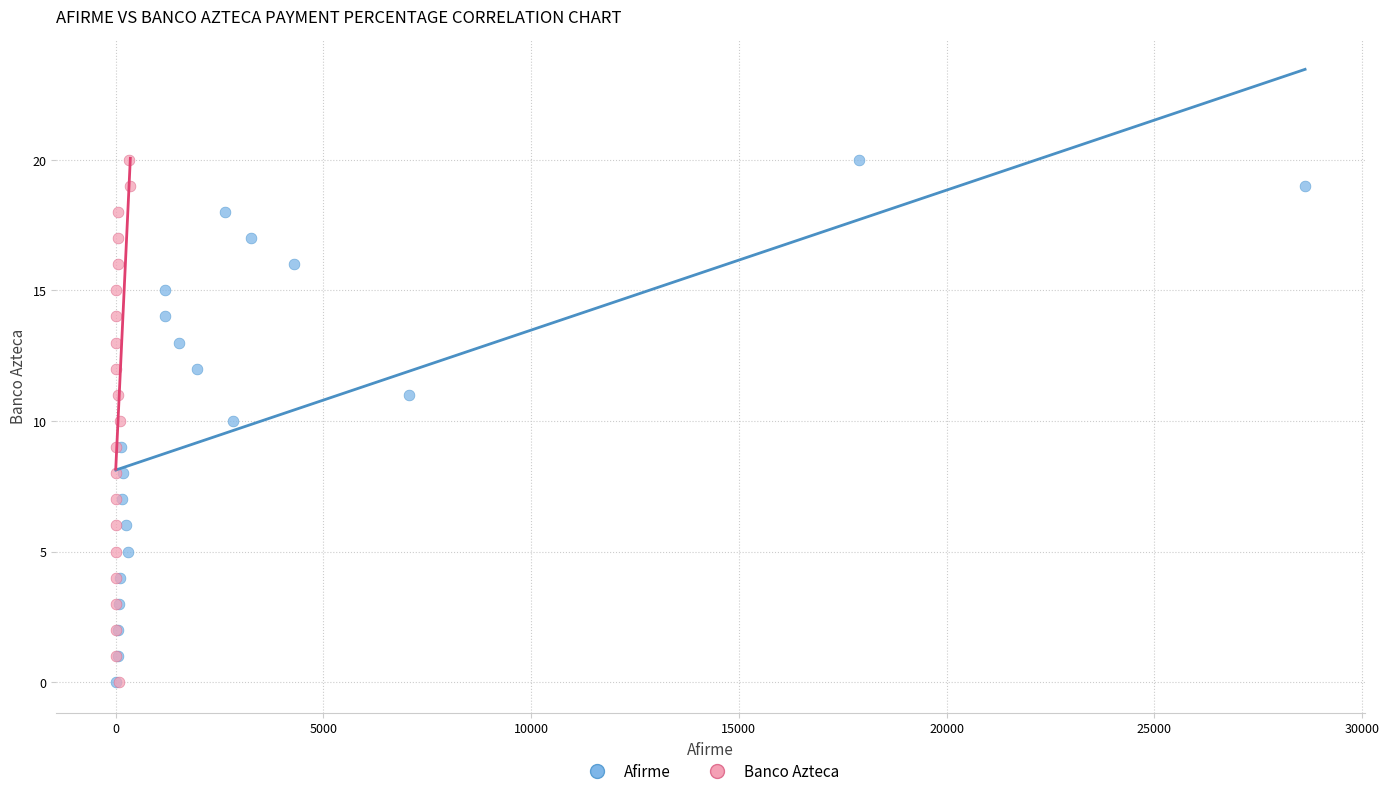

What are all the series names shown in the legend?

Afirme, Banco Azteca